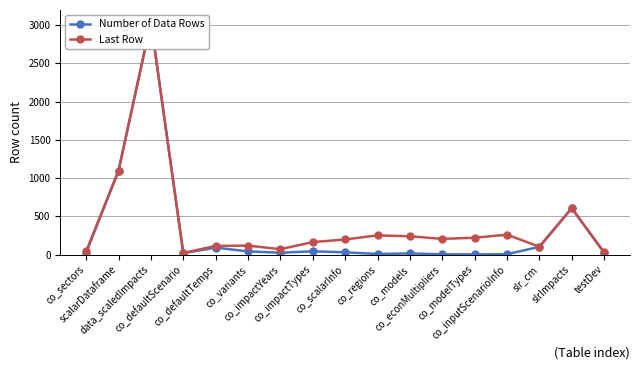

At which category is the sum across all series the highest?

data_scaledImpacts